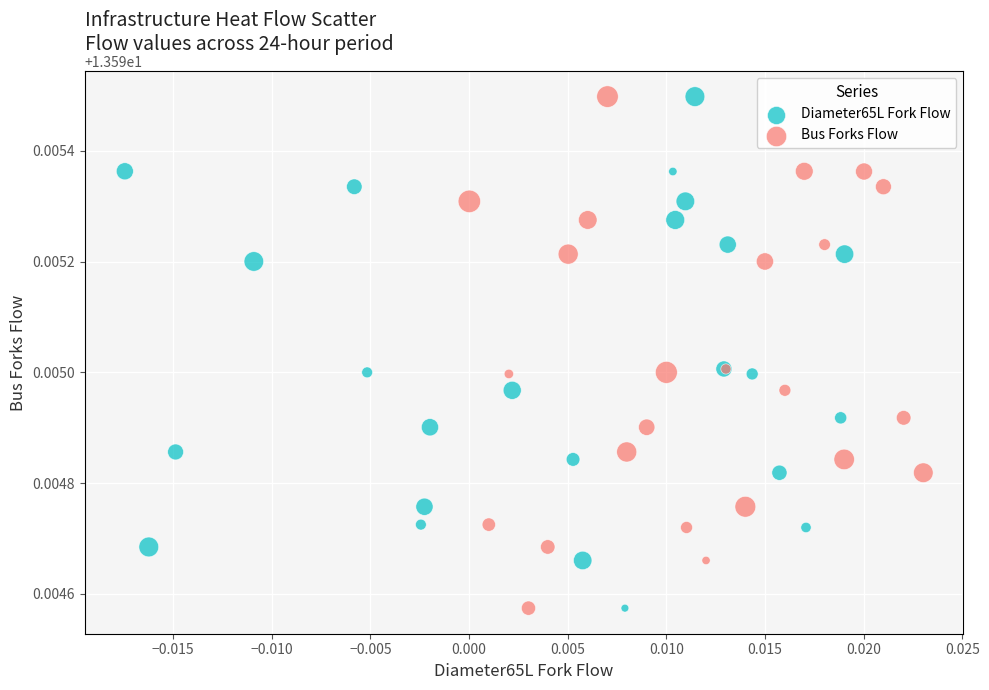

What are all the series names shown in the legend?

Diameter65L Fork Flow, Bus Forks Flow